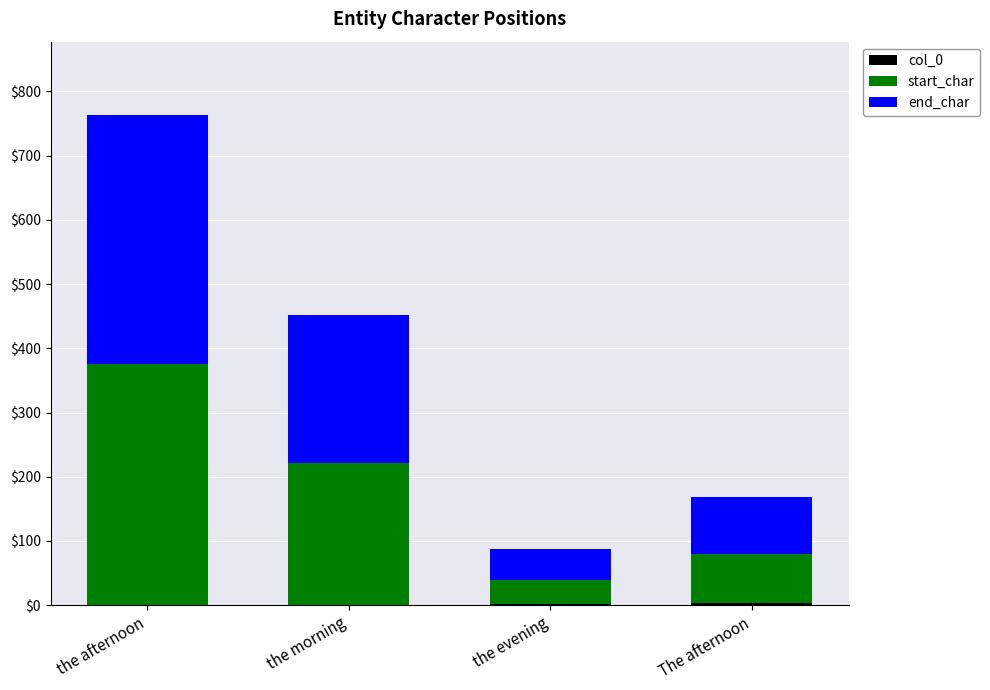

At which category is the sum across all series the highest?

the afternoon